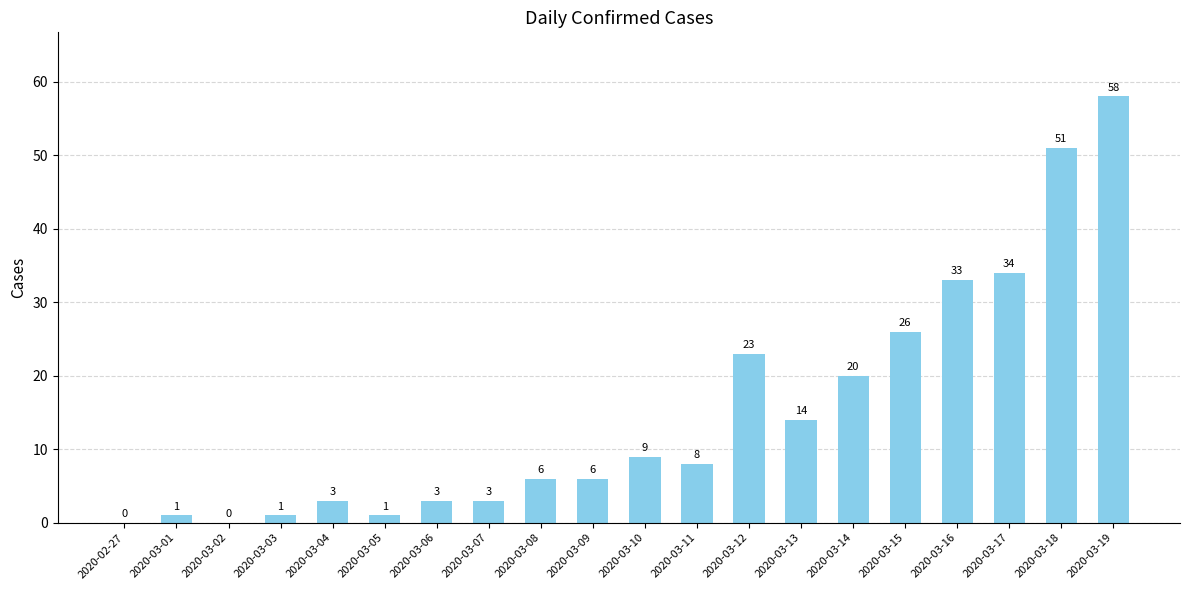

At which category does the chart reach its peak across all series?

2020-03-19